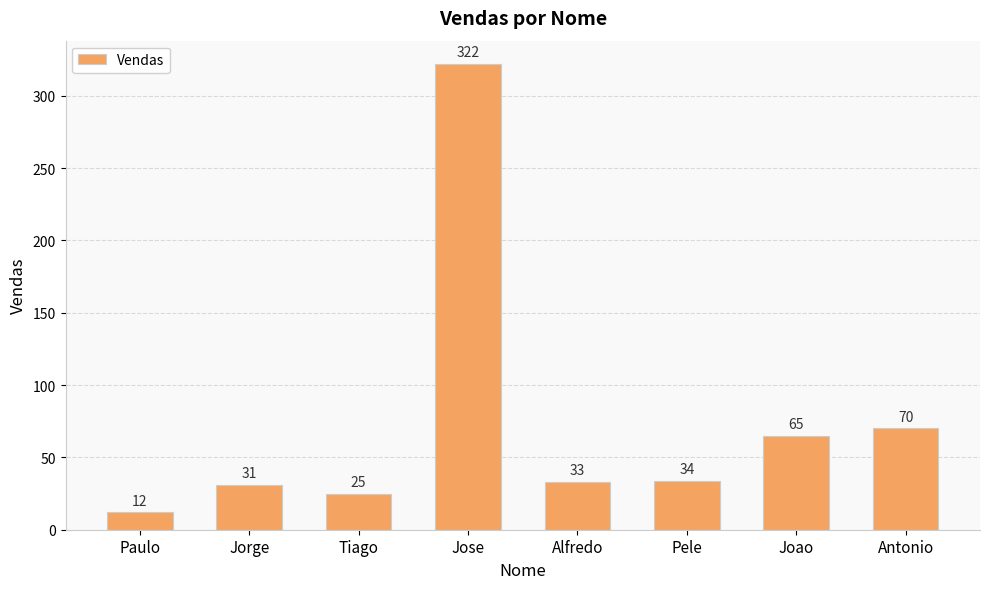

What is the value of the 2nd bar from the left?

31